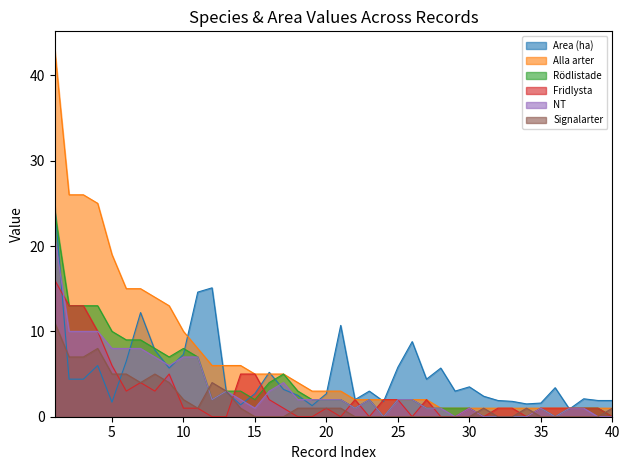

How many lines are shown in the chart?

6